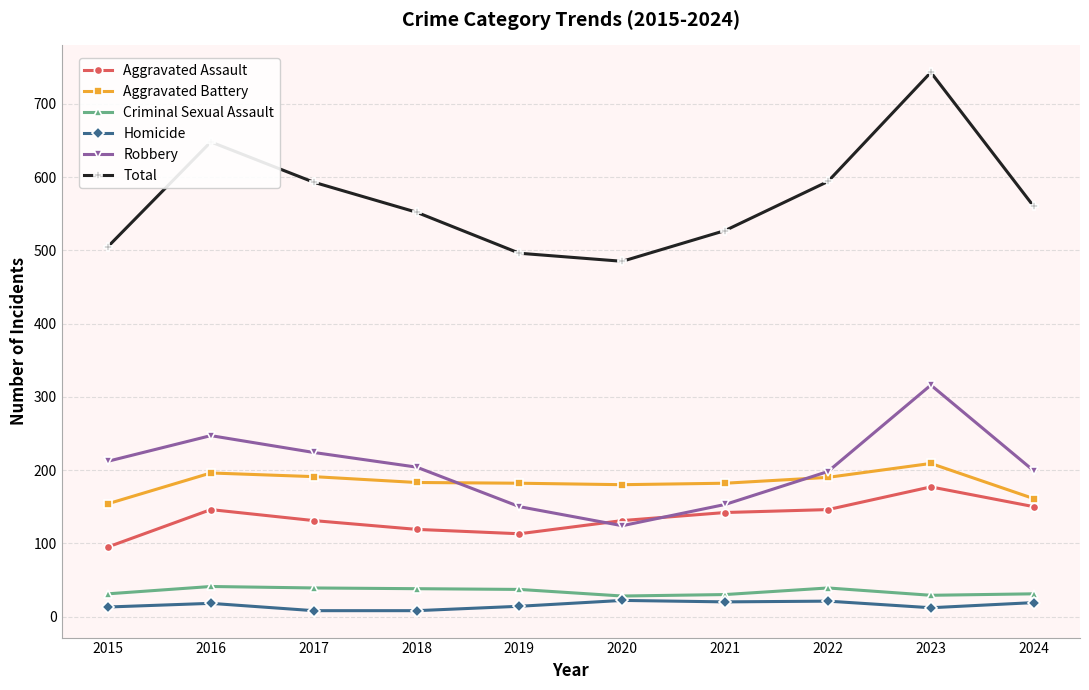

The value of Criminal Sexual Assault at 2023 is 29. True or false?

True